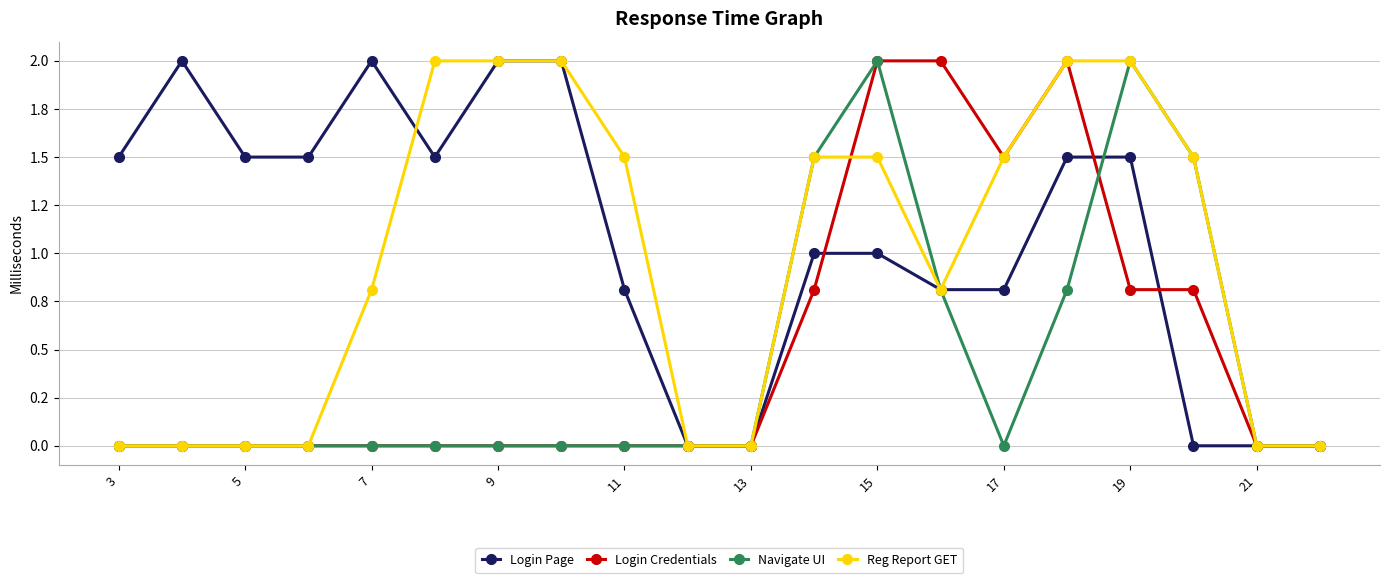

Is this an area chart (filled region under the line)?

No